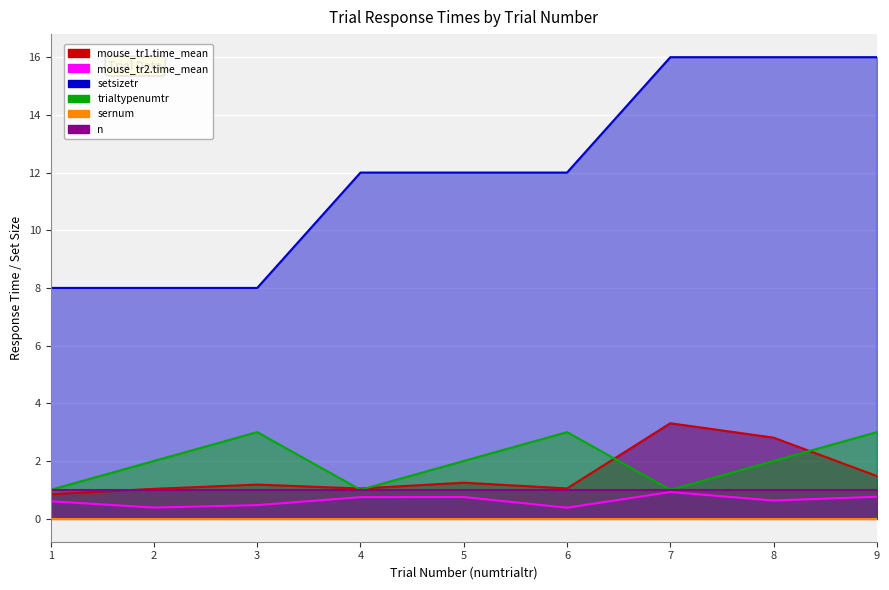

What is the value of the trialtypenumtr point at the 5th from the left?

2.0